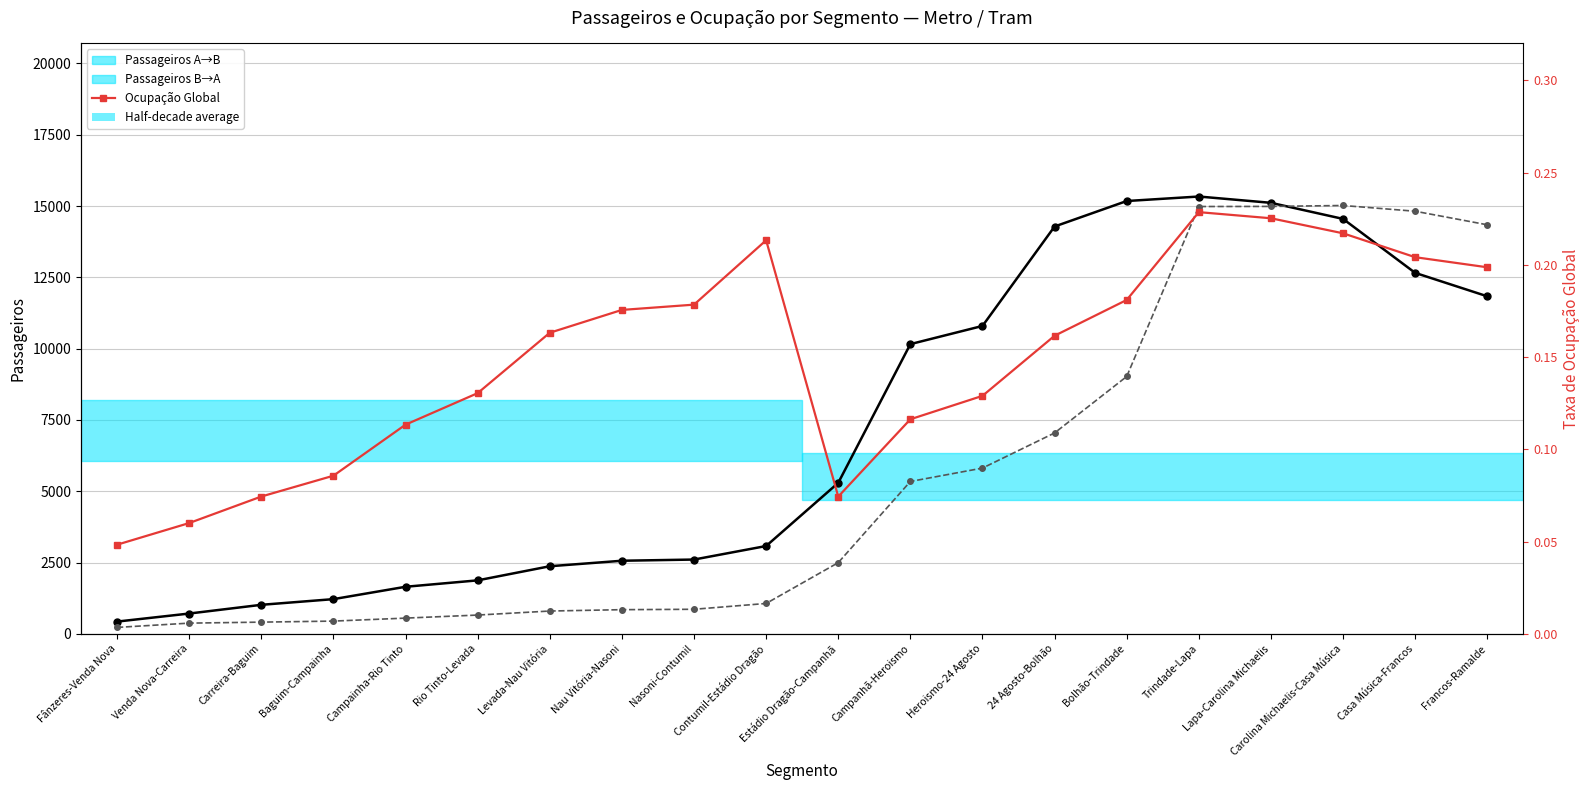

At which category does the chart reach its peak across all series?

Trindade-Lapa